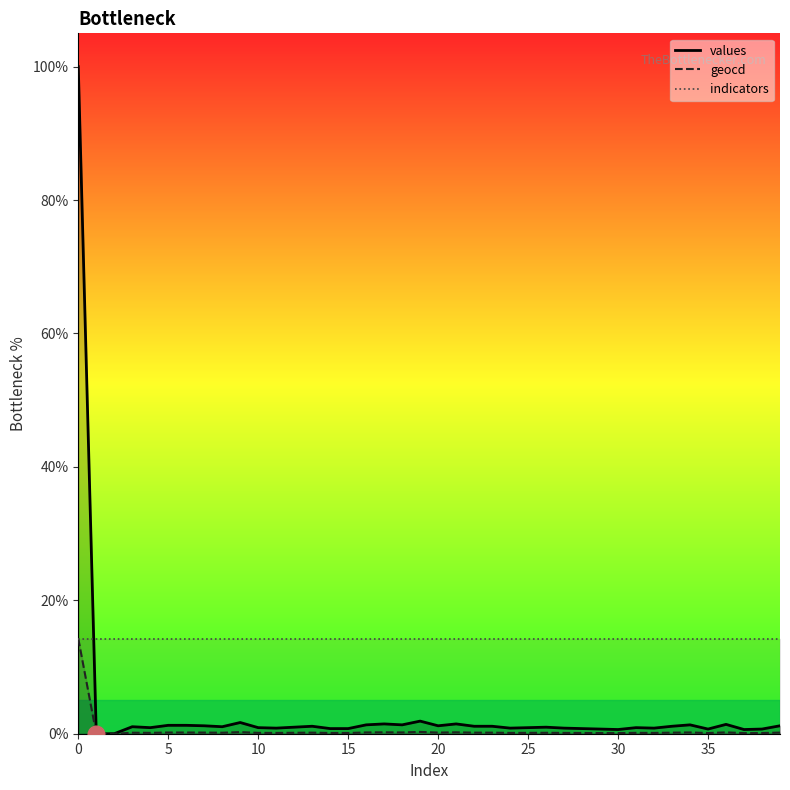

True or false: values and geocd cross at least once.

False